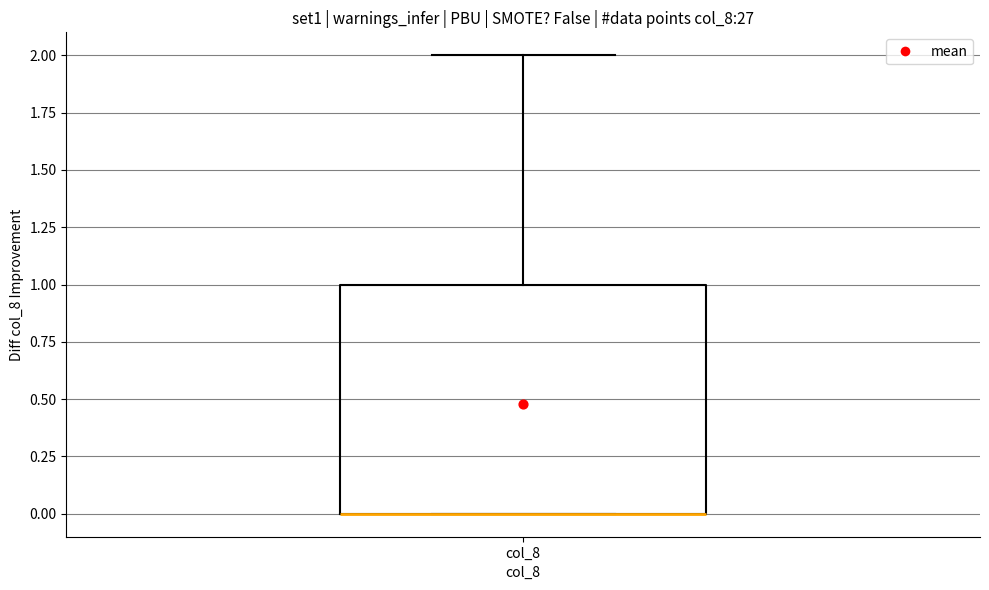

Transcribe this box plot: give where the median line is, the range the box spans, and where the two whiskers end, as read against the y-axis. The values are not printed on the chart, so give them approximately, as read against the axis.

median 0 (drawn on the box's lower edge), box 0 to 1, whiskers 0 to 2